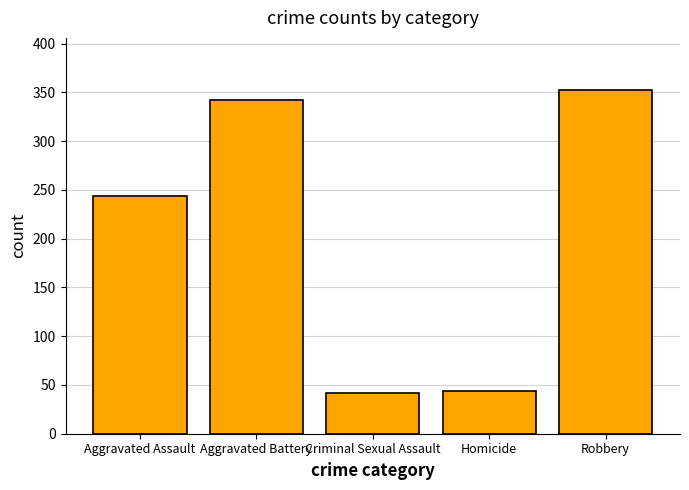

Which has a higher value, Criminal Sexual Assault or Aggravated Assault?

Aggravated Assault